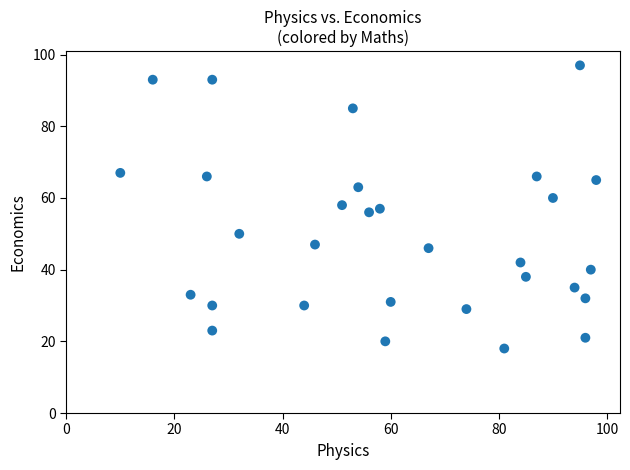

What is the range of Y values (max minus min)?

79